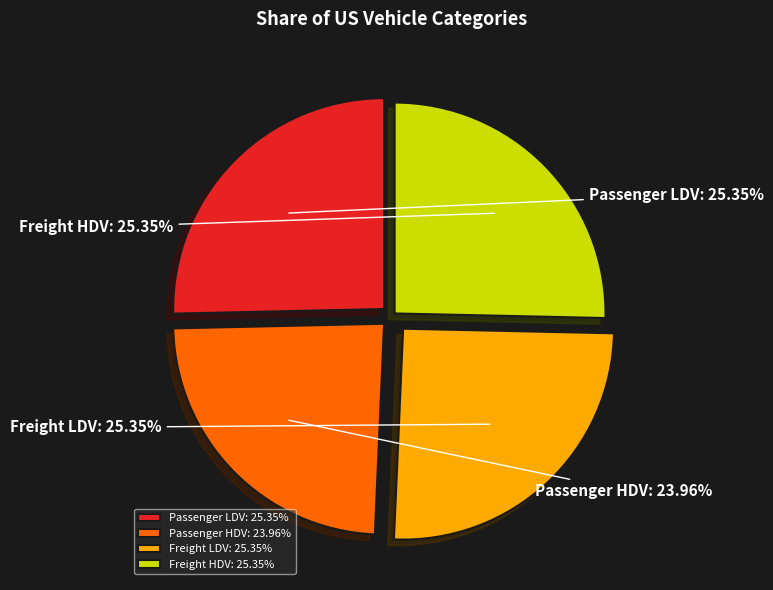

Is Passenger LDV the majority of the pie?

No